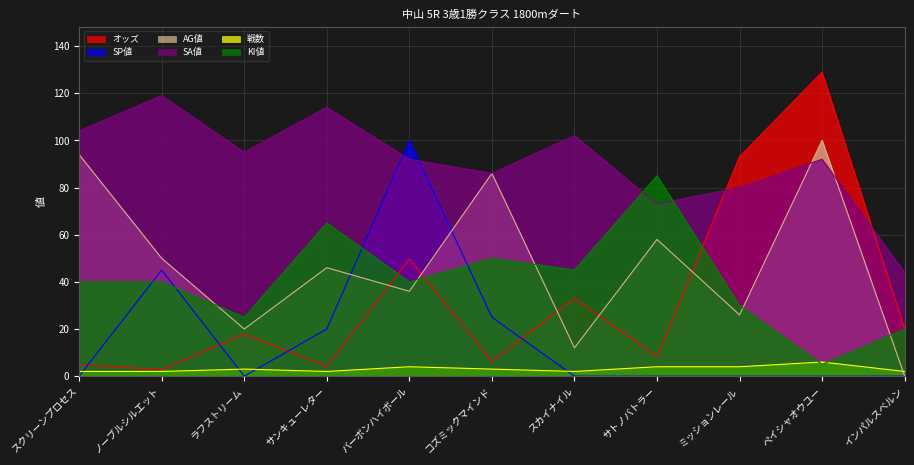

Is the value of 戦数 at スカイナイル greater than the value of KI値 at ノーブルシルエット?

No